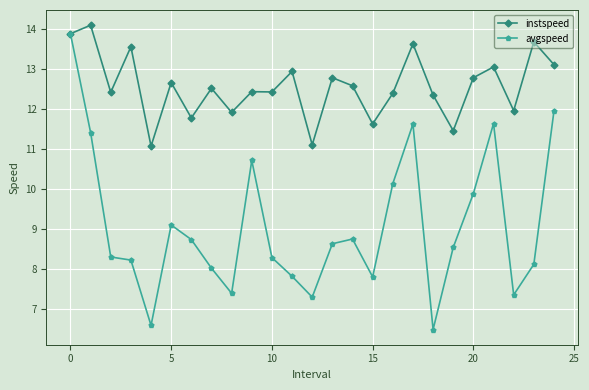

Which series has the largest total across all categories?

instspeed